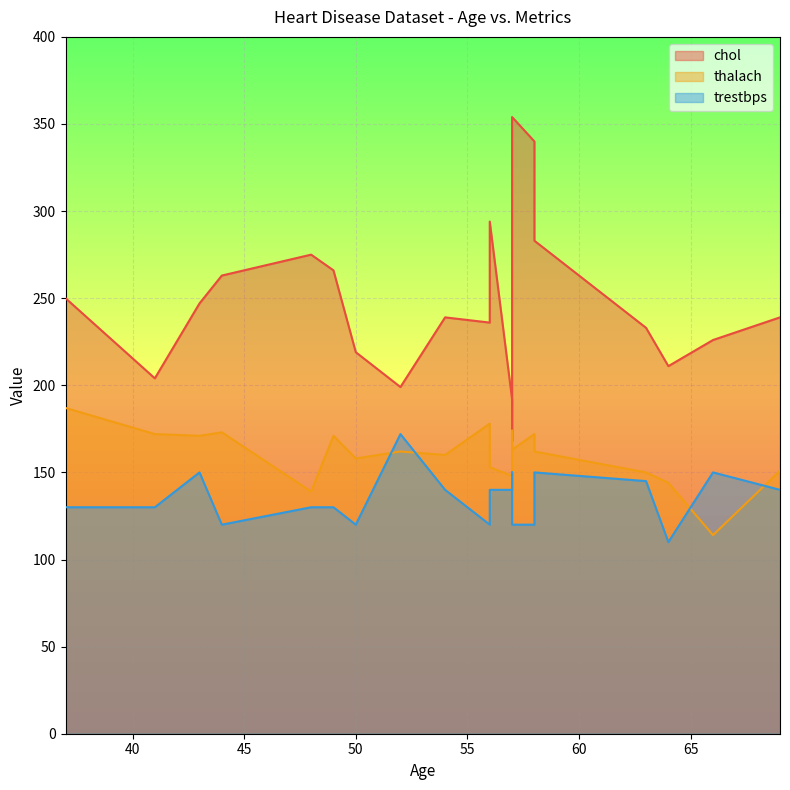

Where is trestbps nearest to the value 141?

57